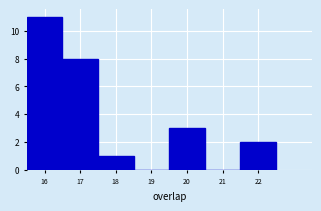

What is the height of the bar covering 21.5 to 22.5 on the x-axis? The values are not printed on the chart, so give them approximately, as read against the axis.

2